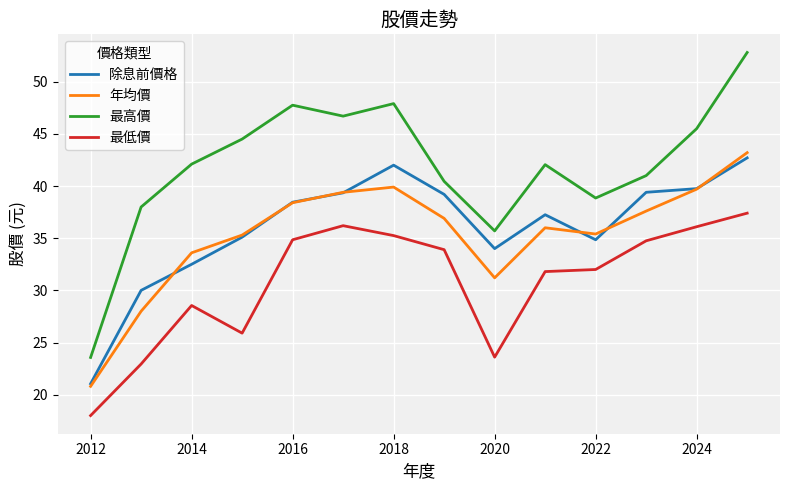

True or false: 最高價 and 年均價 cross at least once.

False